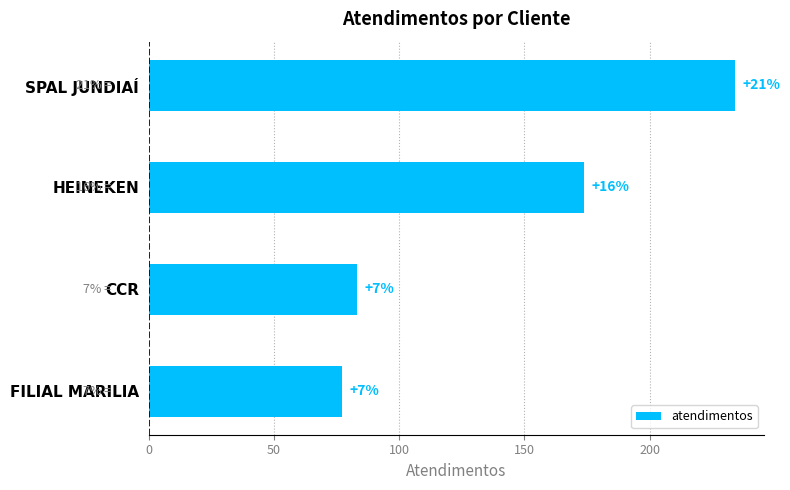

How many bars are there in total?

4